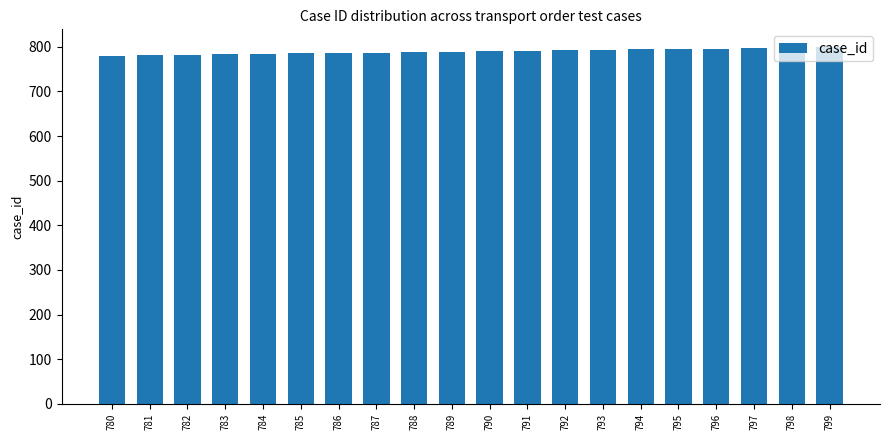

What is the sum of all values?

15790